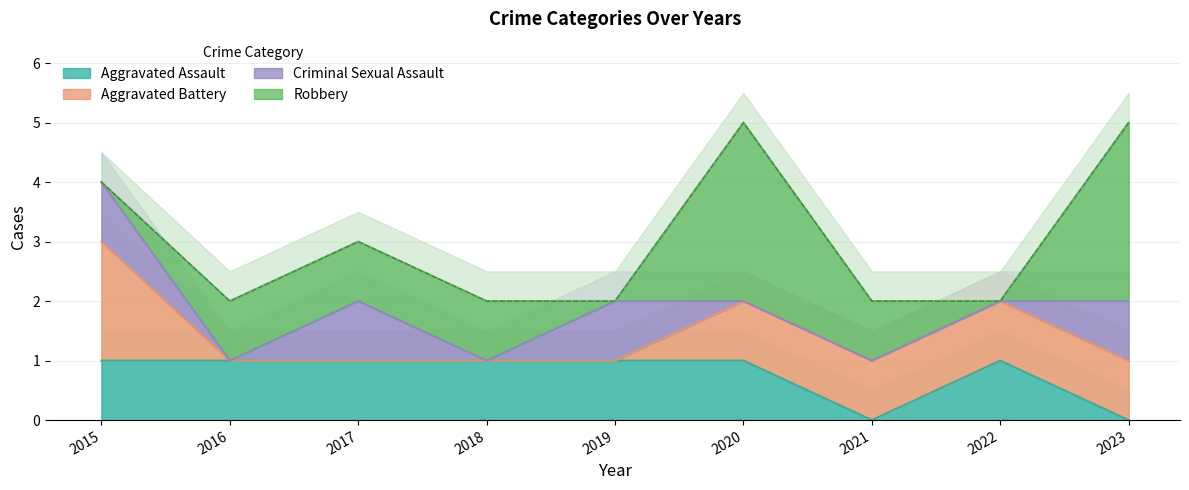

Which has a higher value, 2015 or 2016?

2015